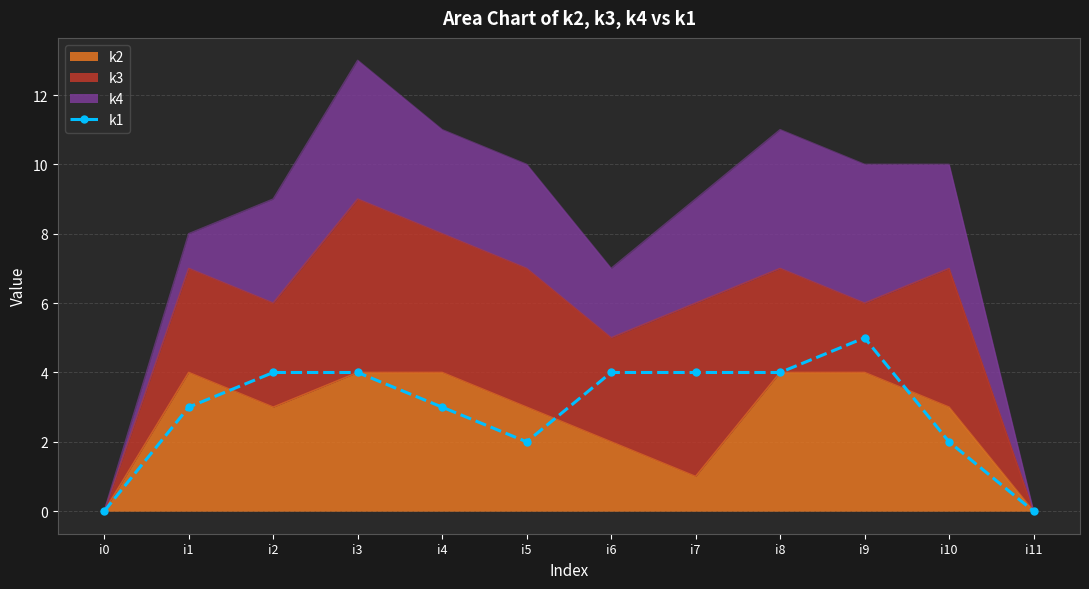

At which label is the value closest to 2?

i5